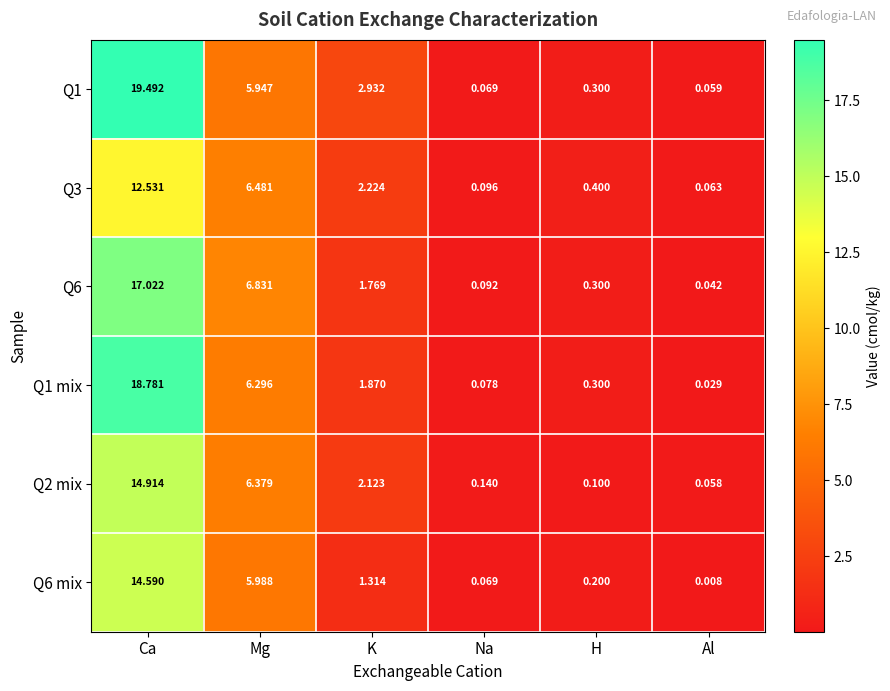

At which category is the sum across all series the highest?

Ca